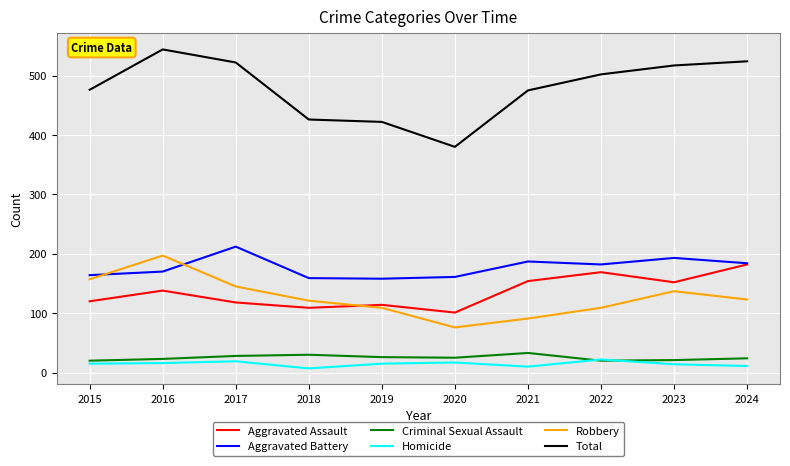

What value does the Criminal Sexual Assault series have at 2022?

20